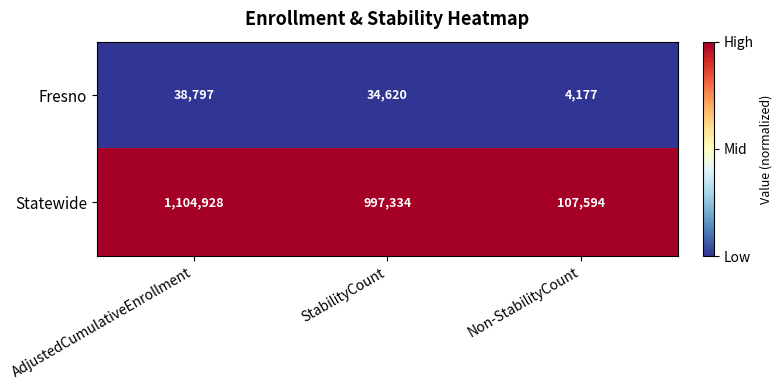

Which series has the widest spread of values?

Statewide